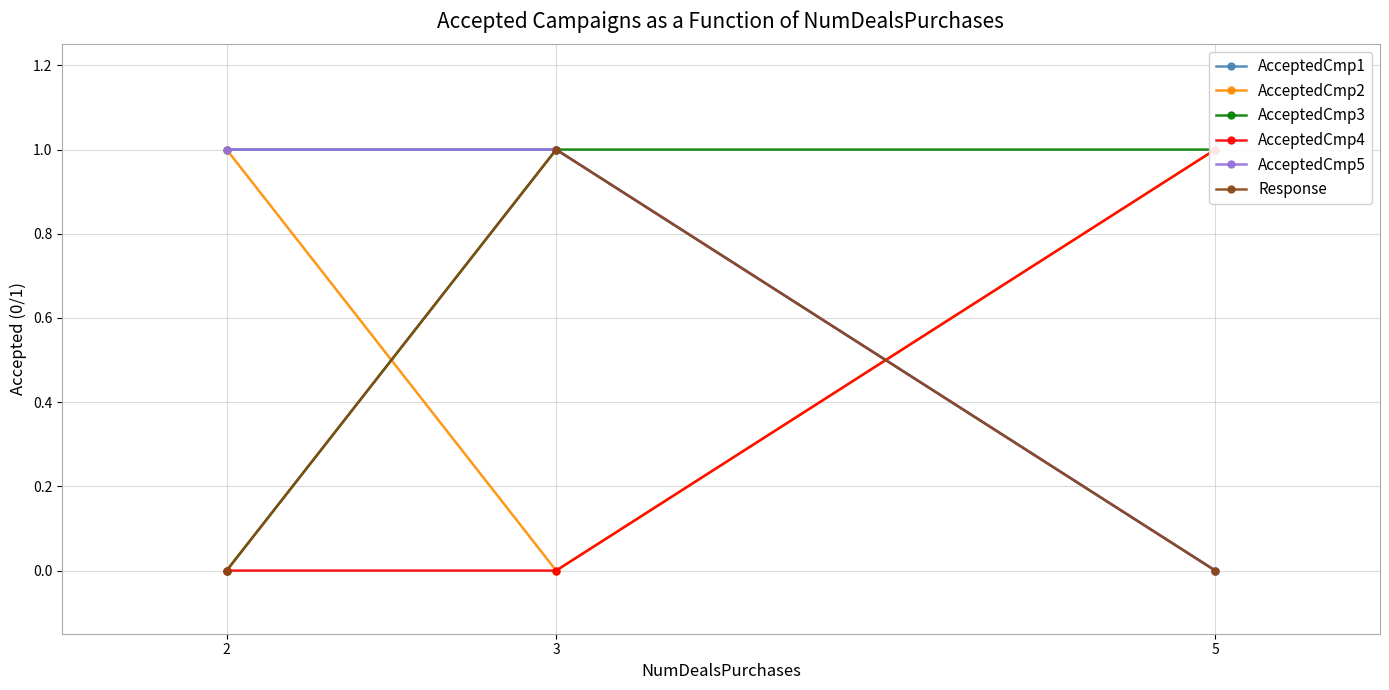

What are all the series names shown in the legend?

AcceptedCmp1, AcceptedCmp2, AcceptedCmp3, AcceptedCmp4, AcceptedCmp5, Response